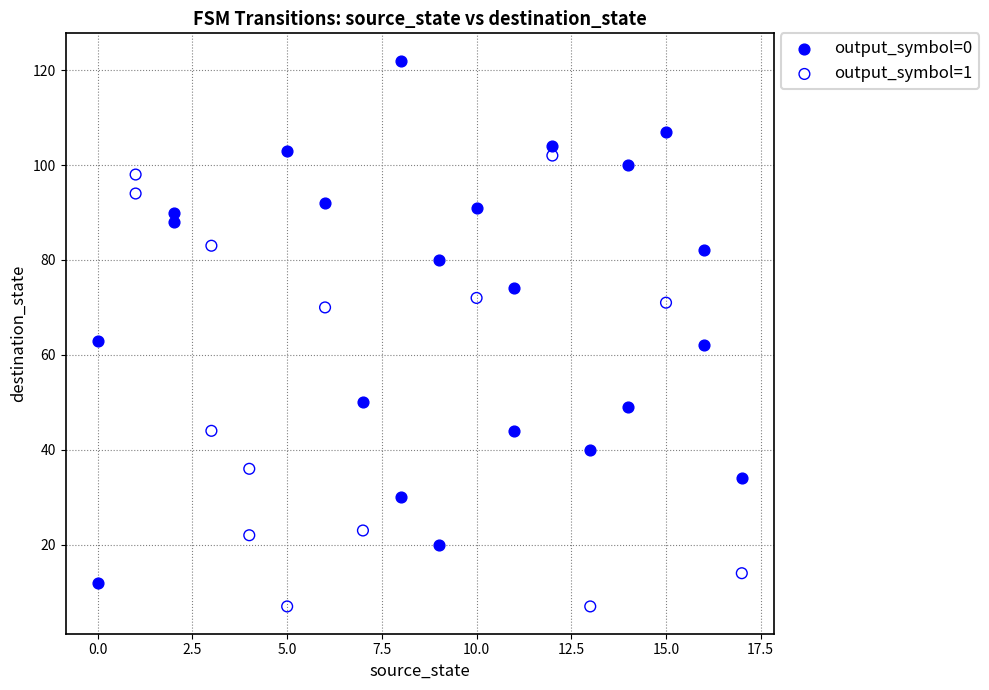

Which series contains the lowest Y value?

output_symbol=1